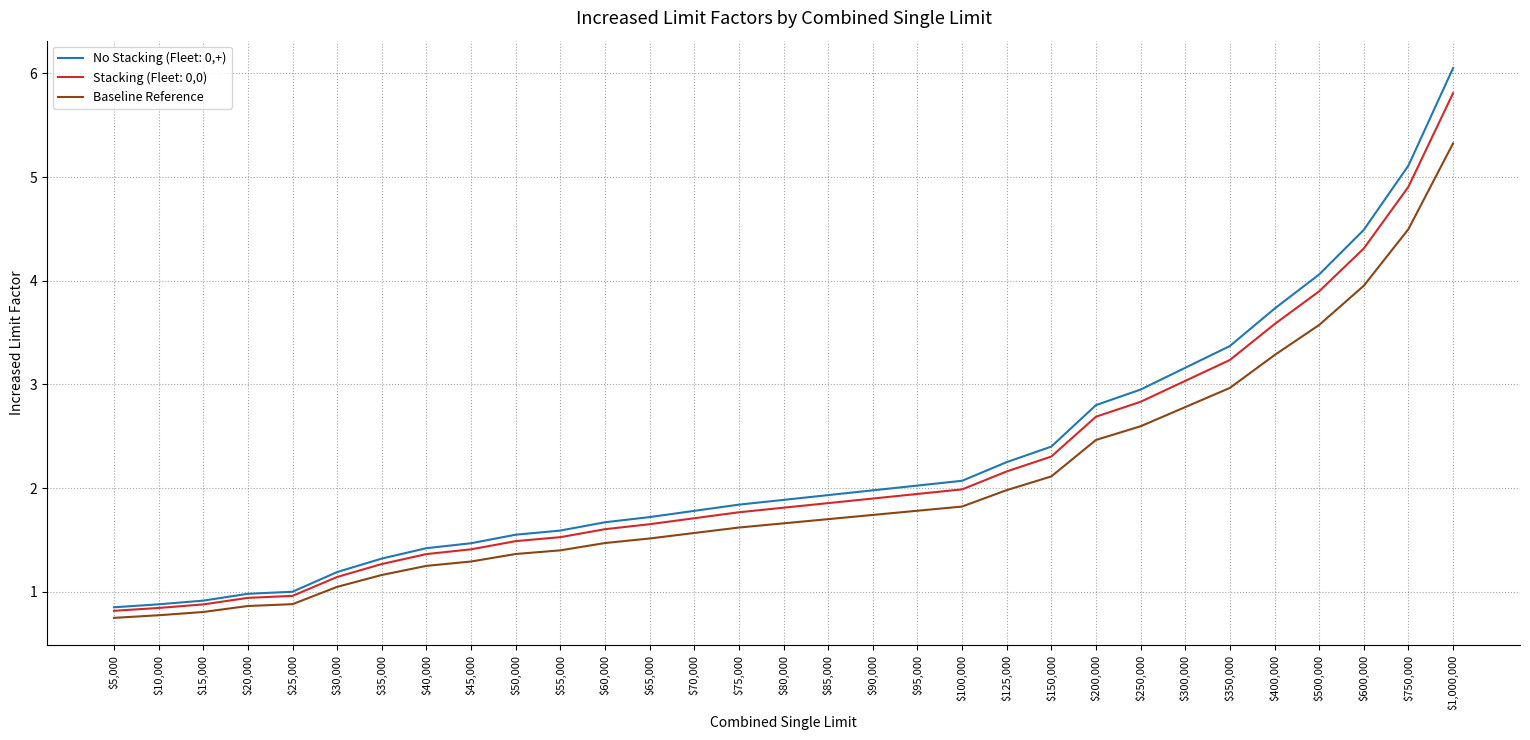

Which series has the largest range (max minus min)?

No Stacking (Fleet: 0,+)